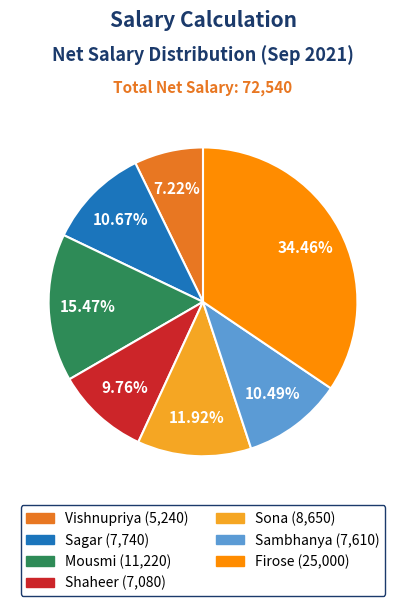

Between Sagar and Firose, which is larger?

Firose